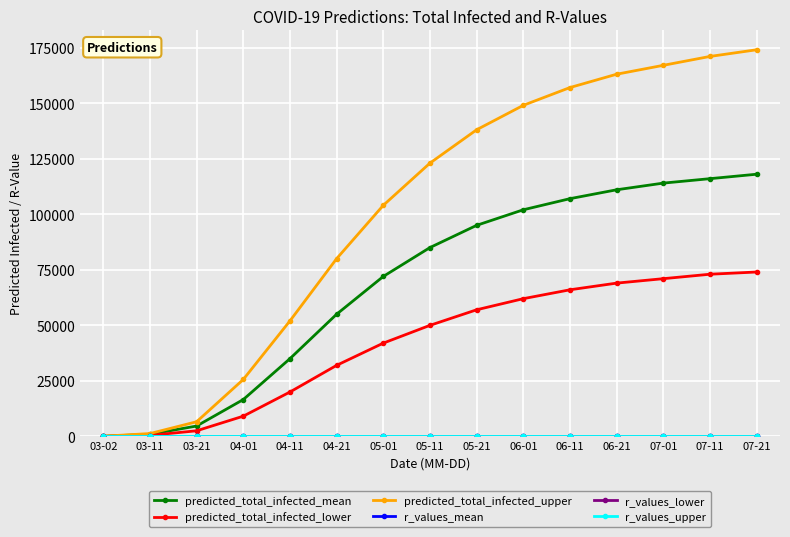

How many series are shown in this chart?

6